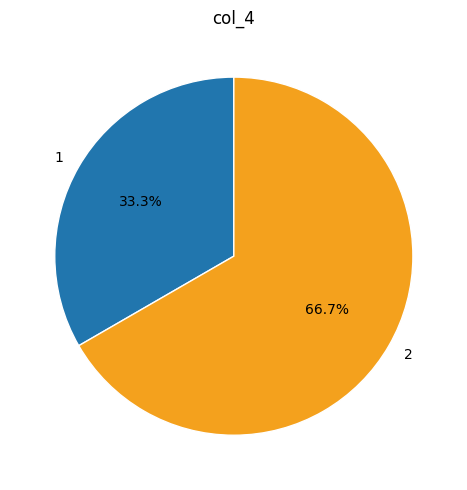

To the nearest percent, what is the difference between the largest and smallest slice percentages?

33%